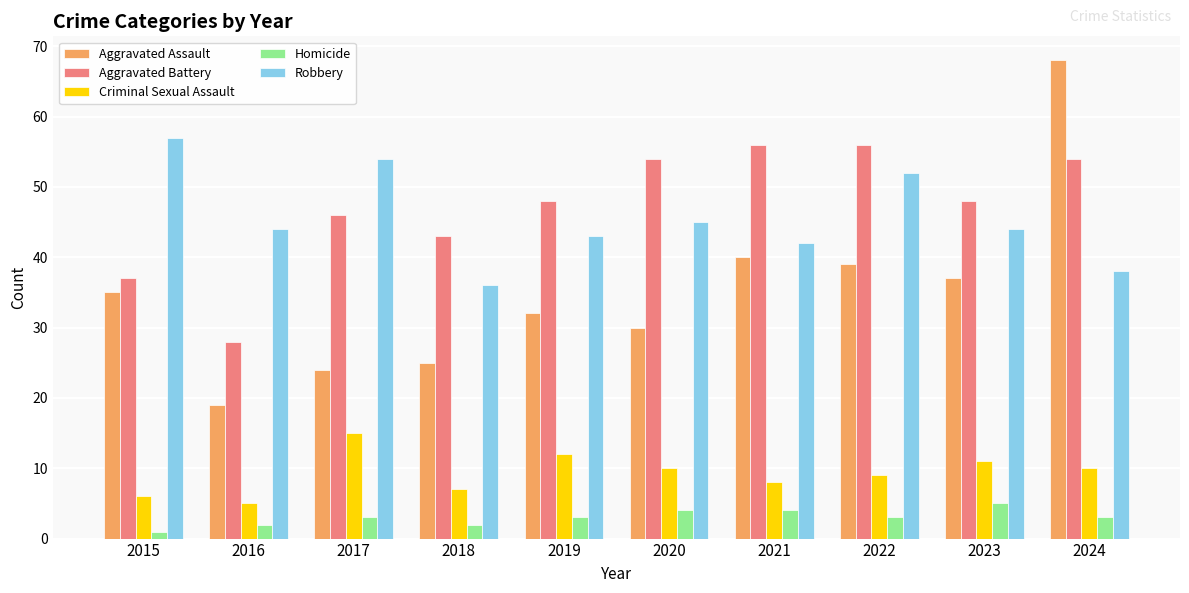

What is the spread (max minus min) of values at 2017?

51